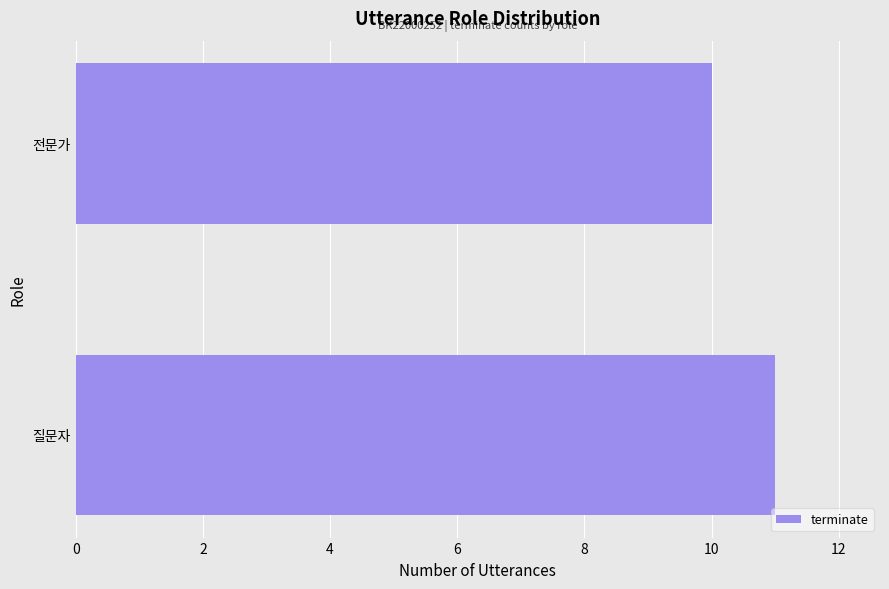

List the labels in order of value, largest first.

질문자, 전문가